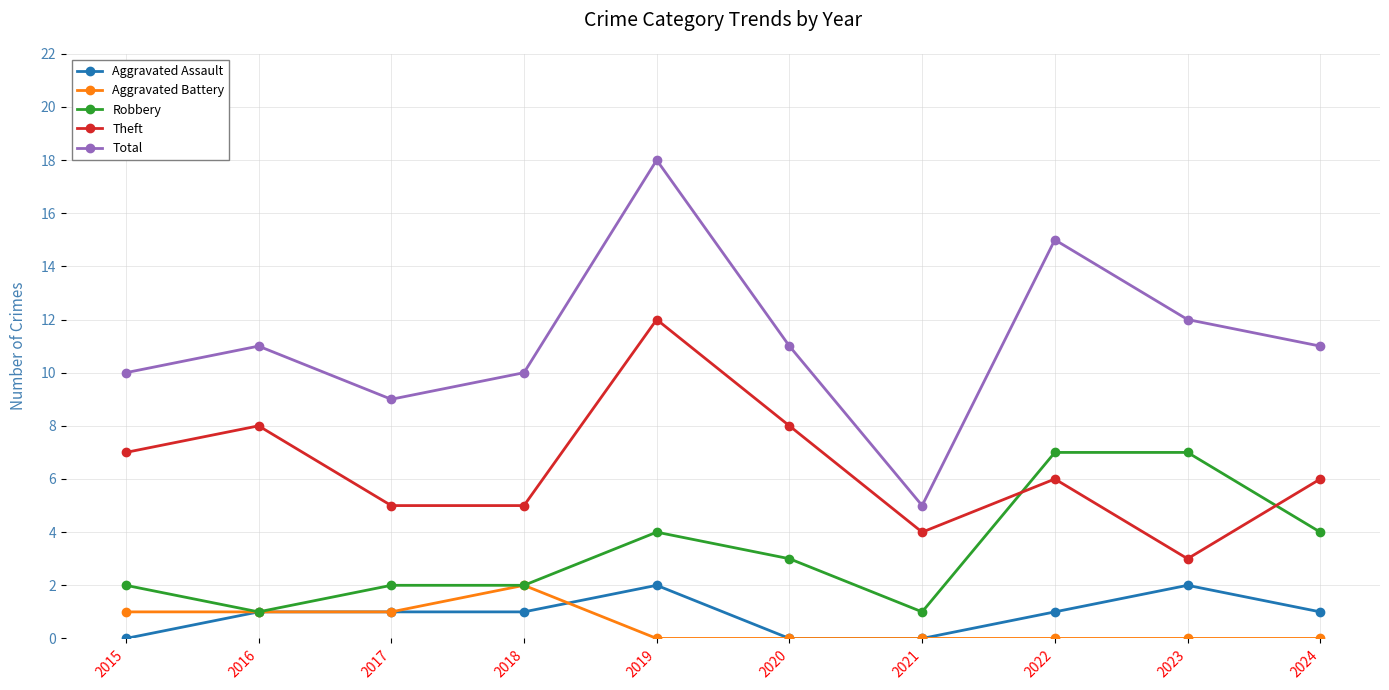

Reading left to right, list all the values displayed in this chart.

Aggravated Assault: 0	1	1	1	2	0	0	1	2	1
Aggravated Battery: 1	1	1	2	0	0	0	0	0	0
Robbery: 2	1	2	2	4	3	1	7	7	4
Theft: 7	8	5	5	12	8	4	6	3	6
Total: 10	11	9	10	18	11	5	15	12	11